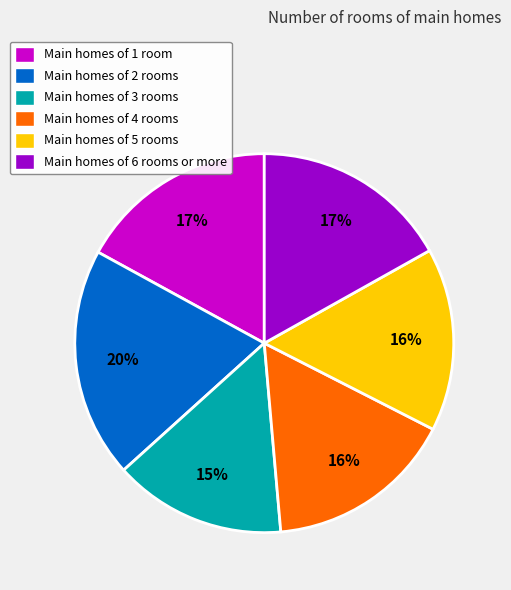

Does any single category account for the majority?

No